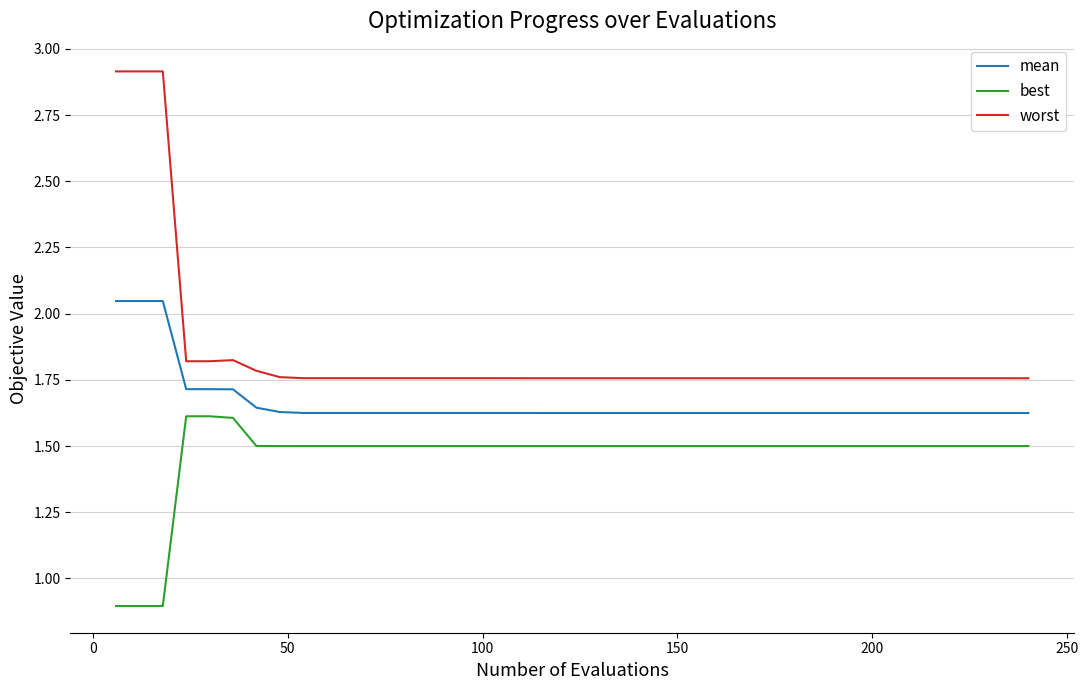

What is the sum of all best values?

58.5